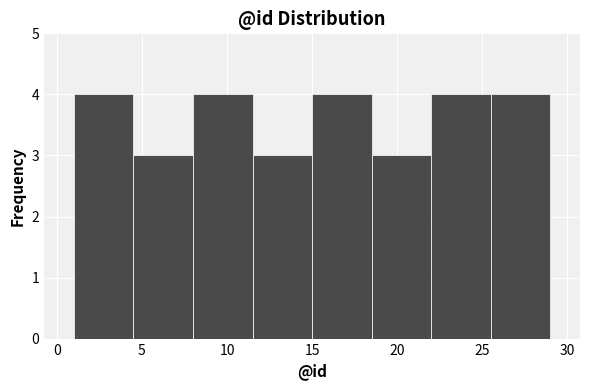

Reading left to right, transcribe this chart: for each bar, give the range it covers on the x-axis and its height. The values are not printed on the chart, so give them approximately, as read against the axis.

1.0 to 4.5: 4
4.5 to 8.0: 3
8.0 to 11.5: 4
11.5 to 15.0: 3
15.0 to 18.5: 4
18.5 to 22.0: 3
22.0 to 25.5: 4
25.5 to 29.0: 4